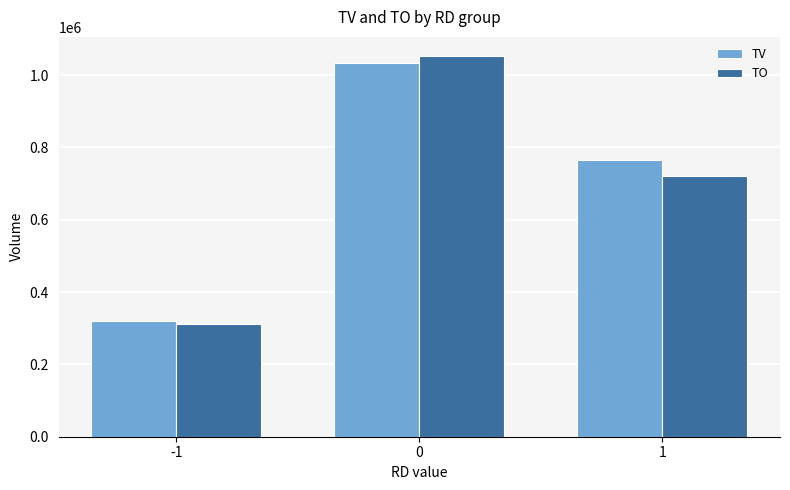

What is the sum of all TO values?

2084200